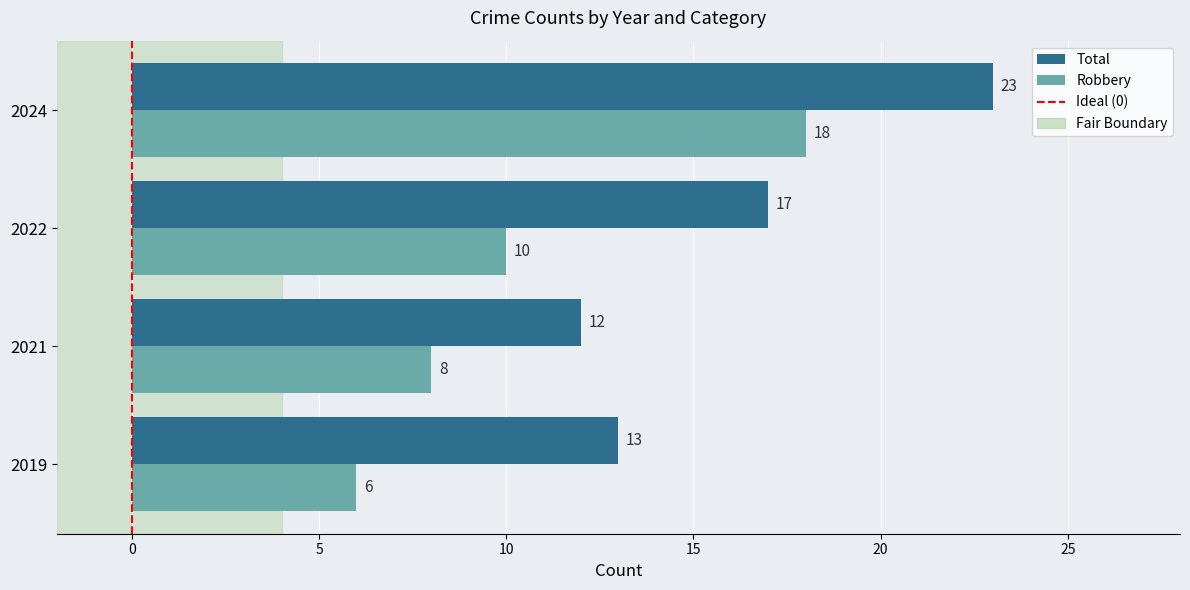

The value of Robbery at 2021 is 2. True or false?

False